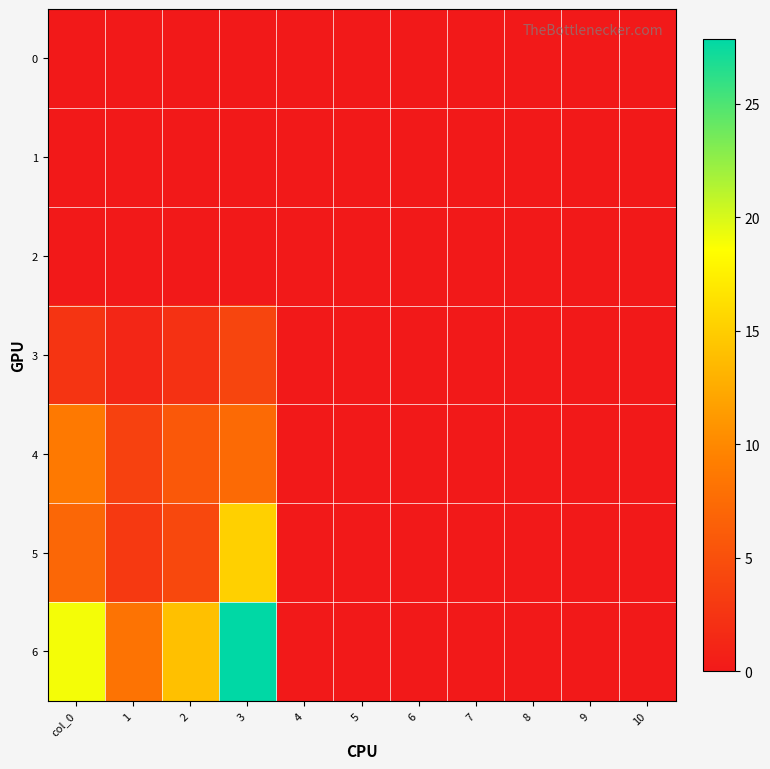

Reading left to right, transcribe all the data shown in this chart.

0: col_0=0.0	1=0.0	2=0.0	3=0.0	4=0.0	5=0.0	6=0.0	7=0.0	8=0.0	9=0.0	10=0.0
1: col_0=0.0	1=0.0	2=0.0	3=0.0	4=0.0	5=0.0	6=0.0	7=0.0	8=0.0	9=0.0	10=0.0
2: col_0=0.0	1=0.0	2=0.0	3=0.0	4=0.0	5=0.0	6=0.0	7=0.0	8=0.0	9=0.0	10=0.0
3: col_0=2.5	1=1.2	2=2.2	3=4.0	4=0.0	5=0.0	6=0.0	7=0.0	8=0.0	9=0.0	10=0.0
4: col_0=8.8	1=3.6	2=5.8	3=7.4	4=0.0	5=0.0	6=0.0	7=0.0	8=0.0	9=0.0	10=0.0
5: col_0=7.1	1=2.9	2=4.3	3=15.2	4=0.0	5=0.0	6=0.0	7=0.0	8=0.0	9=0.0	10=0.0
6: col_0=19.0	1=8.2	2=14.0	3=27.9	4=0.0	5=0.0	6=0.0	7=0.0	8=0.0	9=0.0	10=0.0